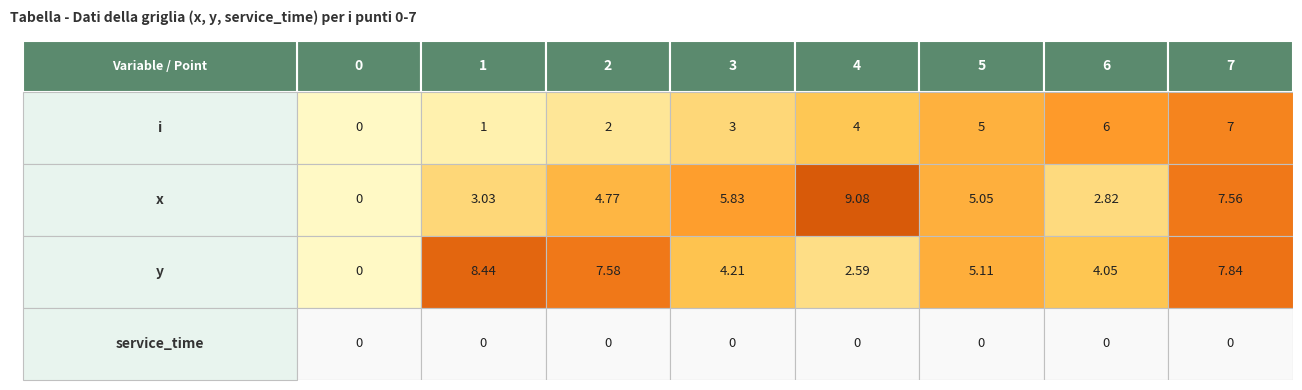

How many positive values does the x series have?

7